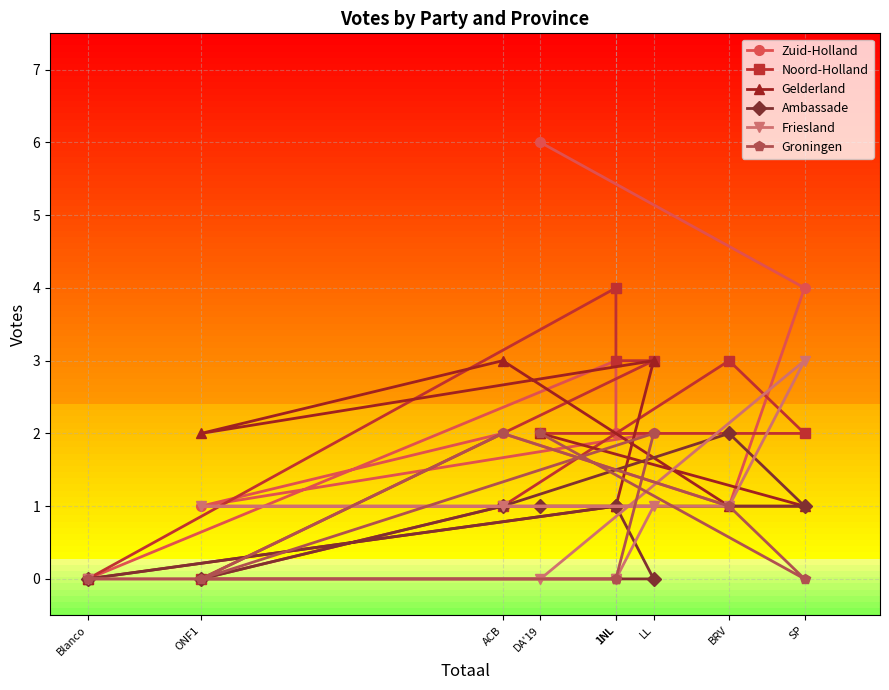

What is the difference between the highest and lowest values at SP?

4